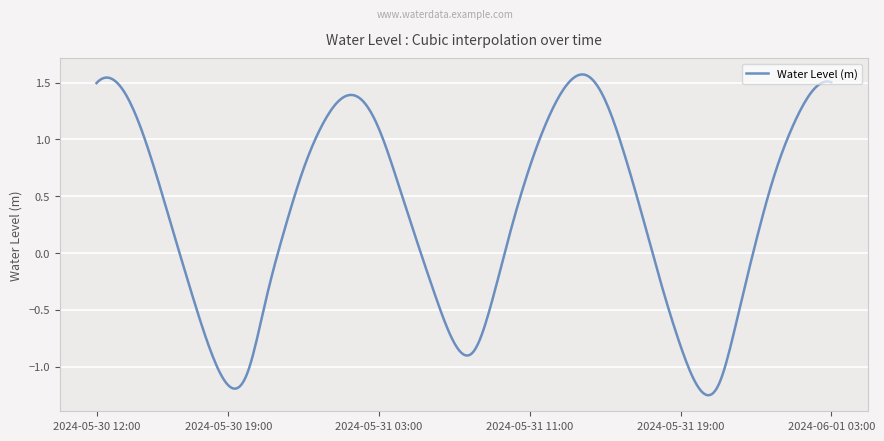

At which label is the value closest to 0?

2024-05-31 23:00